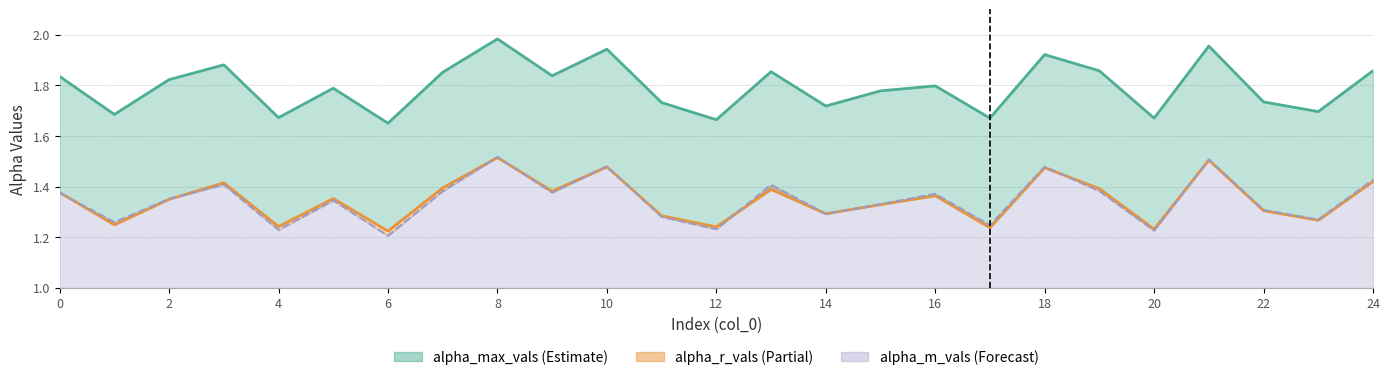

What is the approximate value of alpha_max_vals at 9?

1.8